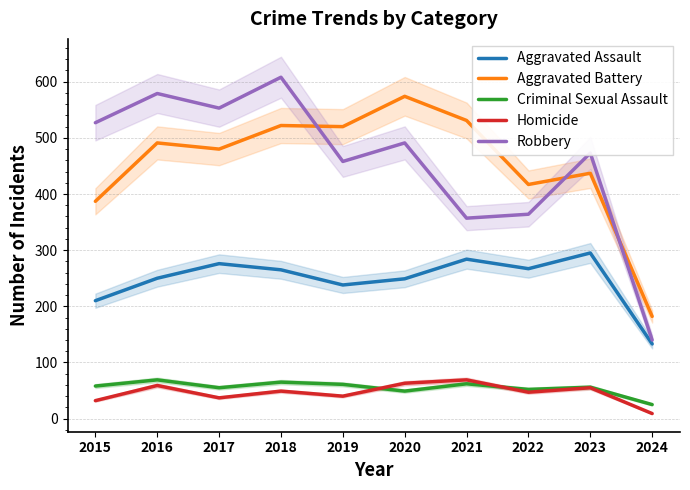

What is the value of the Aggravated Battery point at the 8th from the left?

417